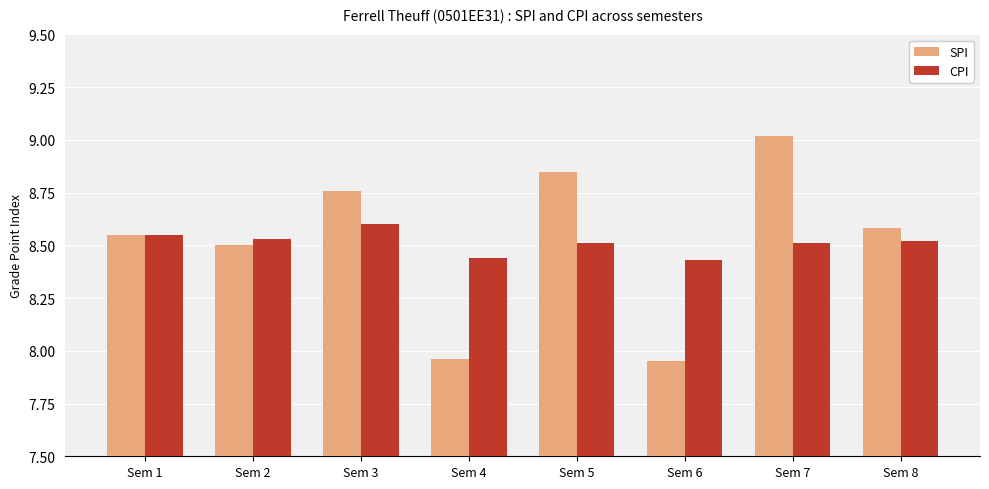

How many bars are there in total?

16